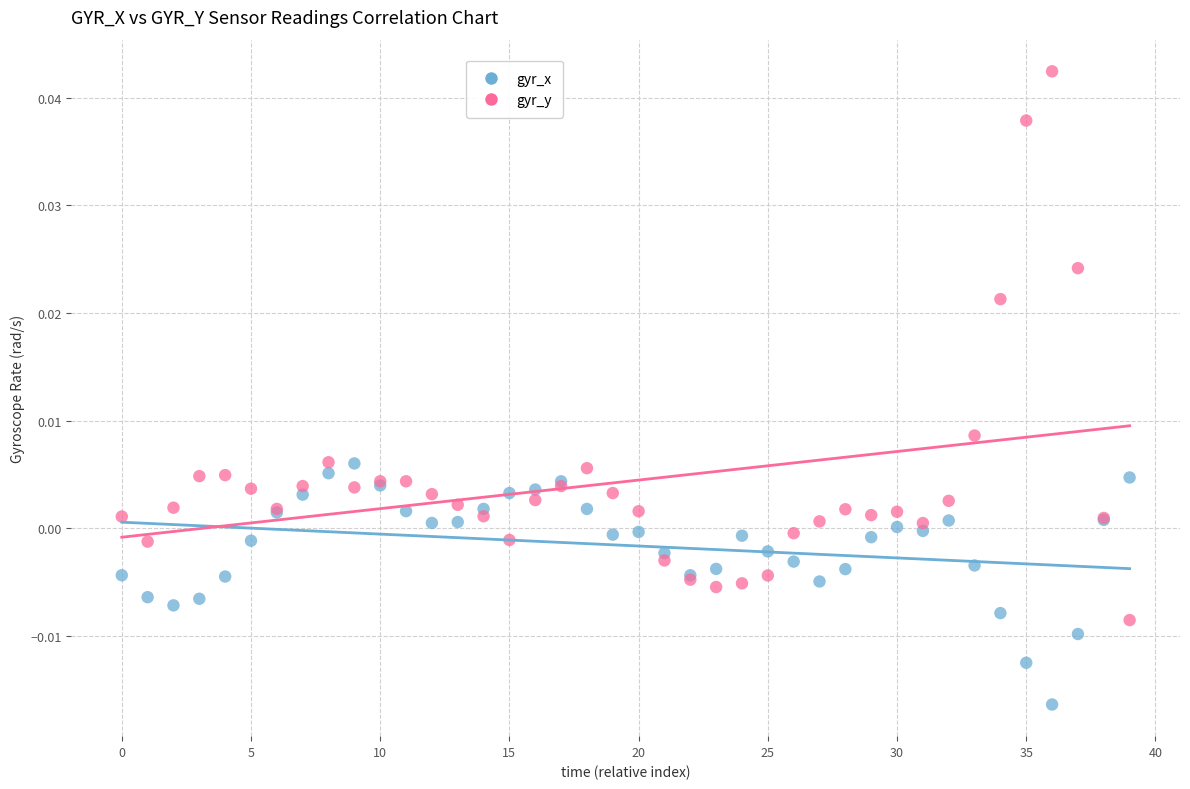

Which series reaches the maximum Y coordinate?

gyr_y